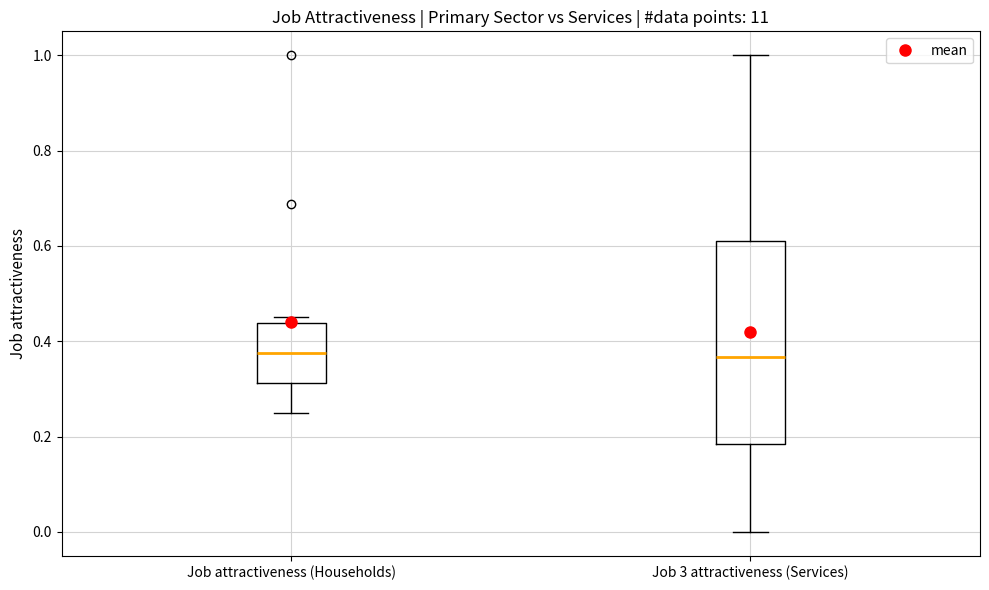

Comparing the boxes themselves (not the whiskers), which one is the tallest?

Job 3 attractiveness (Services)